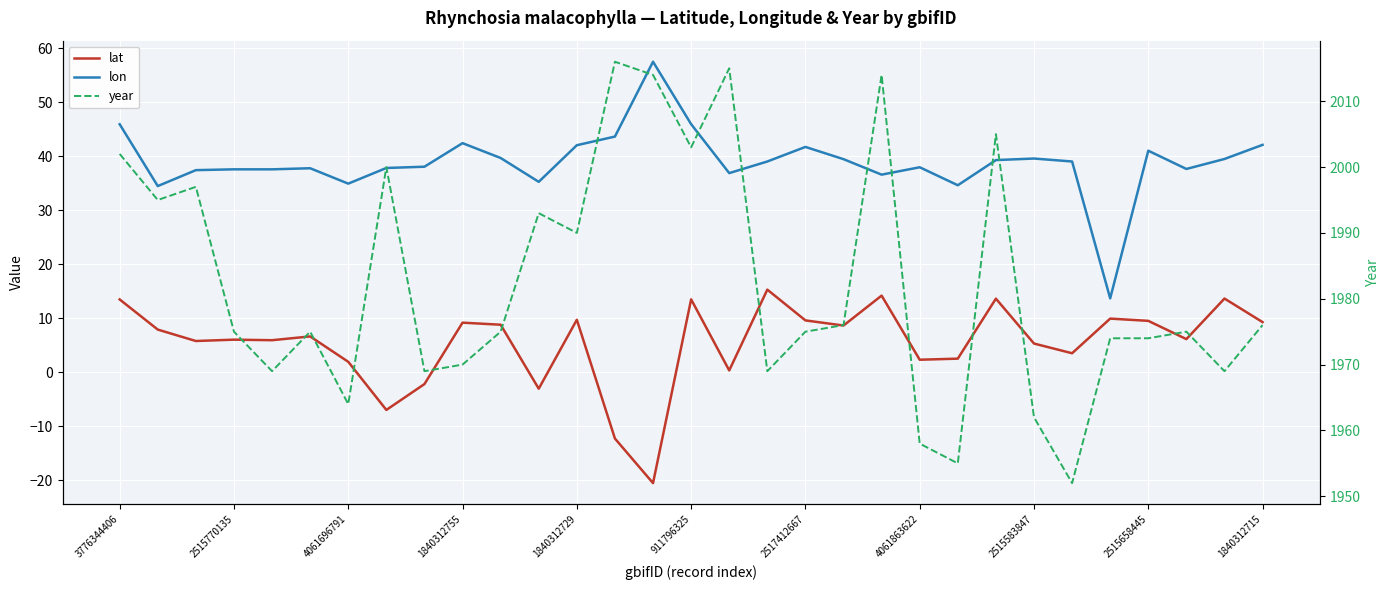

What is the sum of the year values at 15 and 26?

3977.0